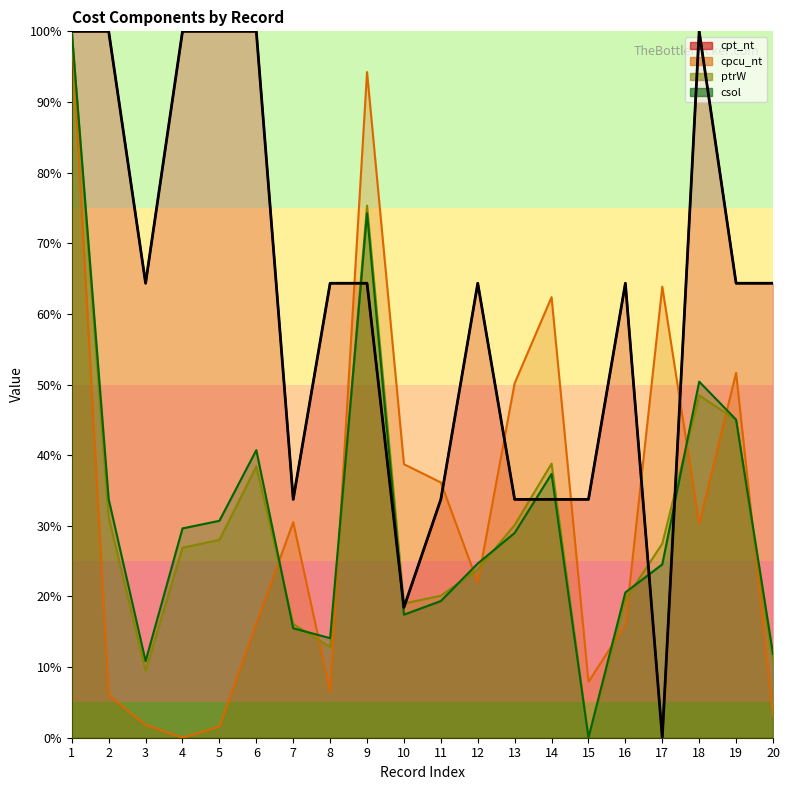

What is the difference between the highest and lowest values at 6?

83.8